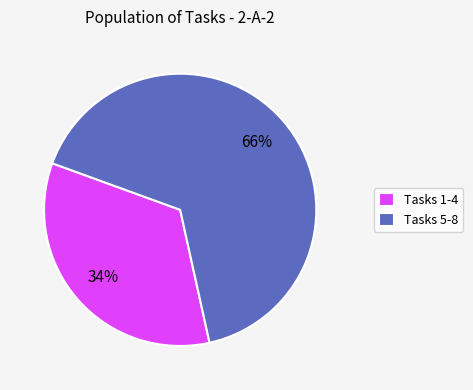

How many segments does this pie chart have?

2